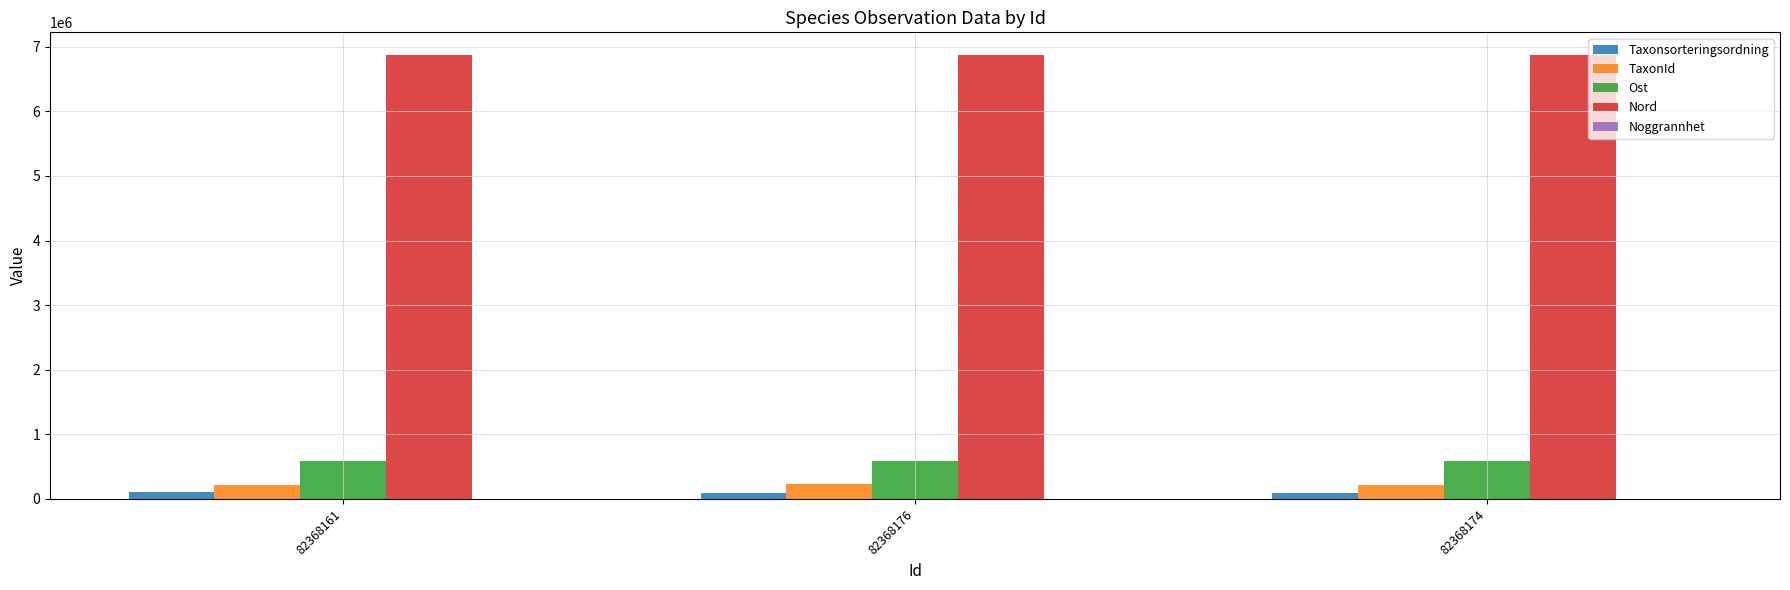

The value of Ost at 82368161 is 586154. True or false?

True